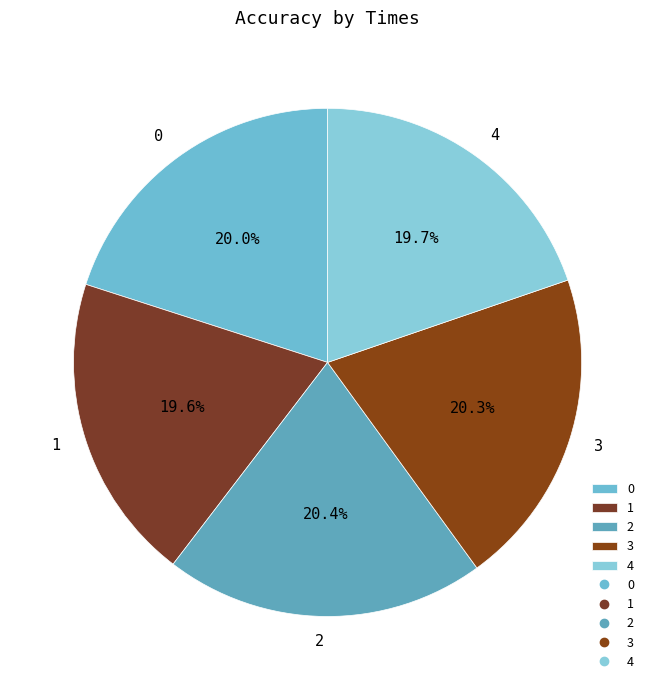

Count the number of slices in the pie.

5